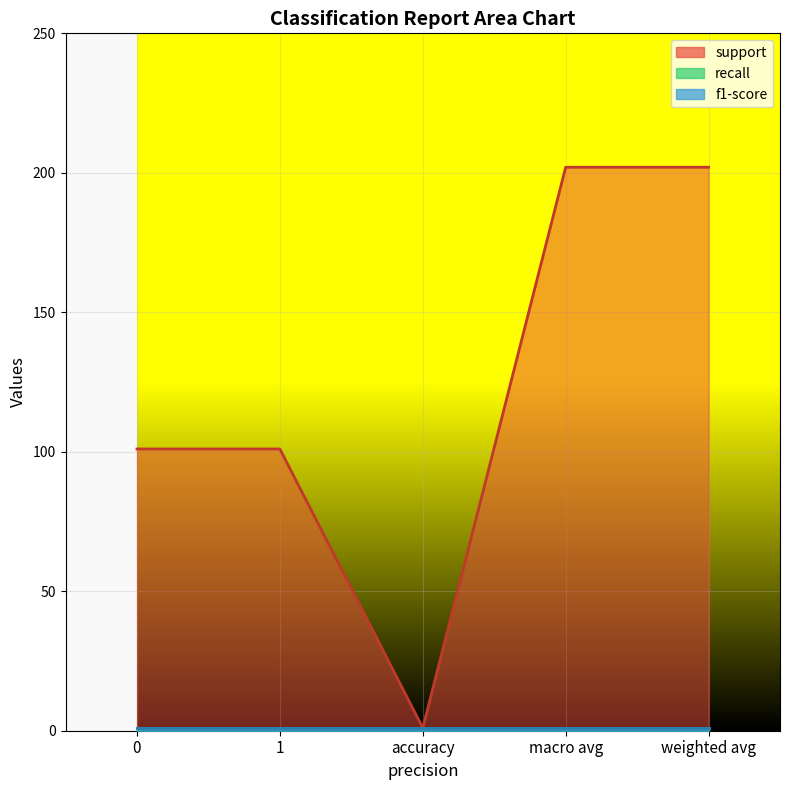

What is the spread (max minus min) of values at 1?

100